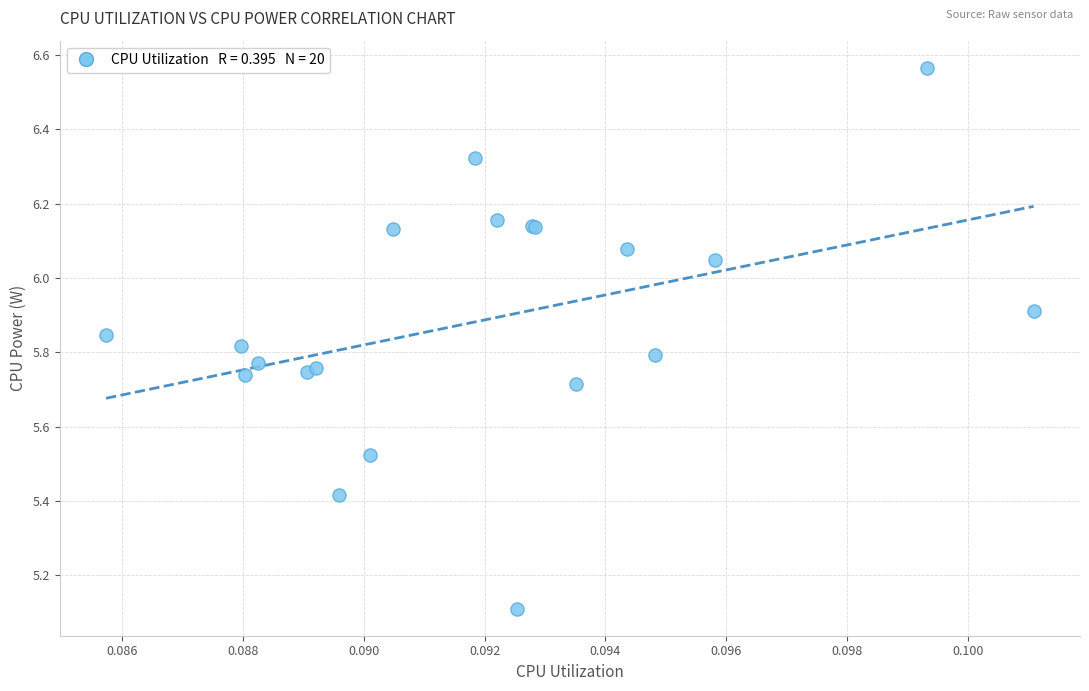

What Y value in the scatter plot is closest to 5?

5.1